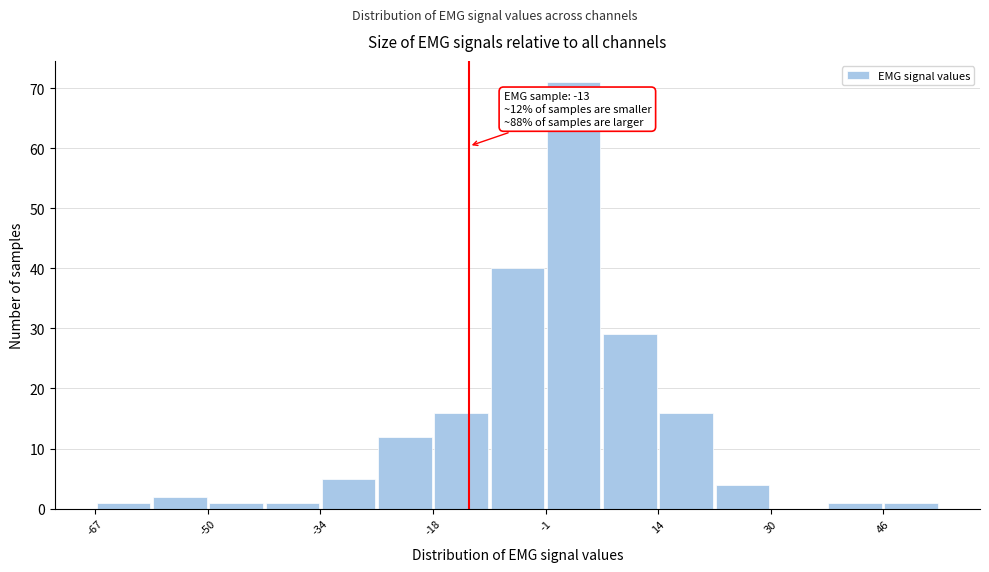

Which range on the x-axis has the tallest bar?

-2 to 6